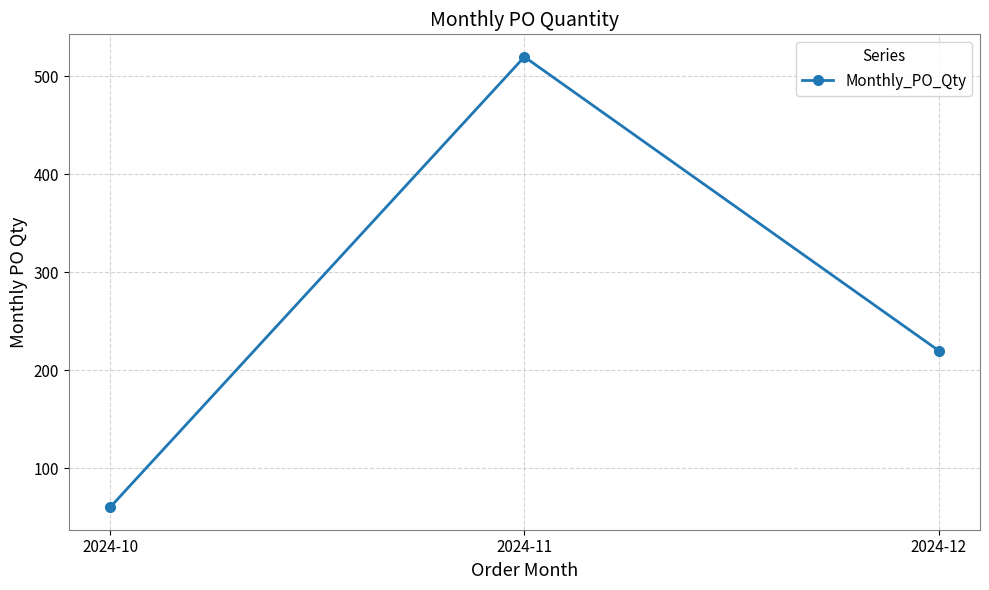

Rank the categories by value from lowest to highest.

2024-10, 2024-12, 2024-11